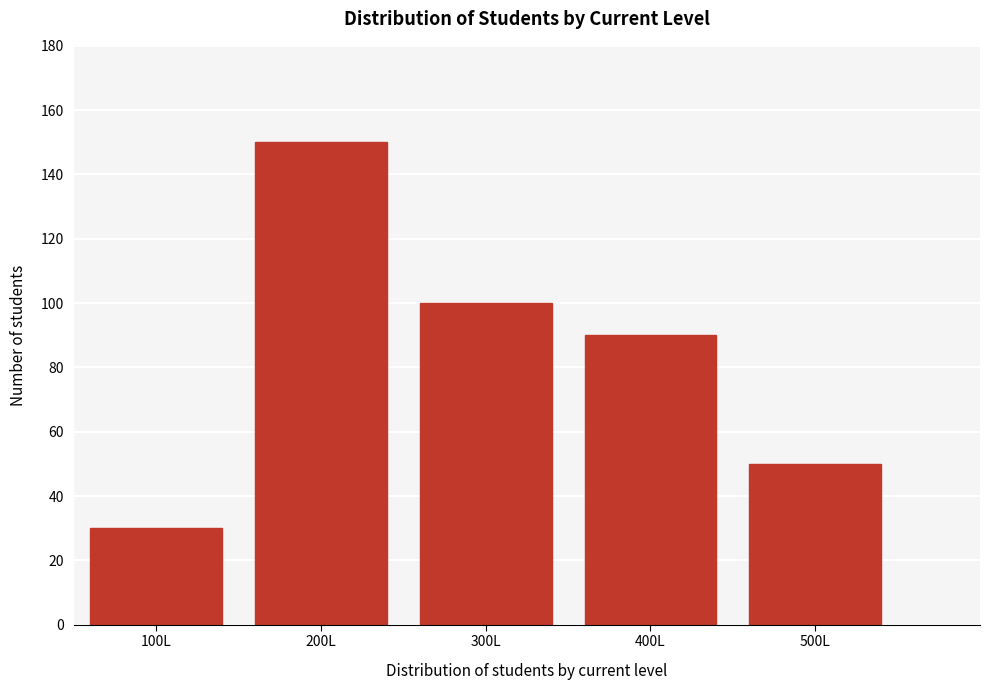

Reading right to left, transcribe all the data shown in this chart.

500L=50	400L=90	300L=100	200L=150	100L=30